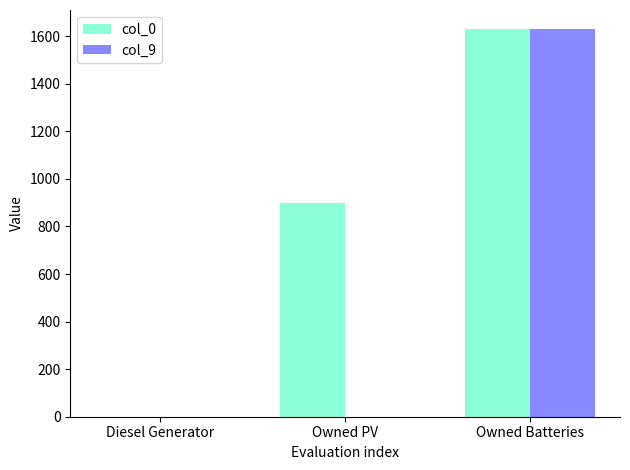

At which label does col_0 reach its peak?

Owned Batteries